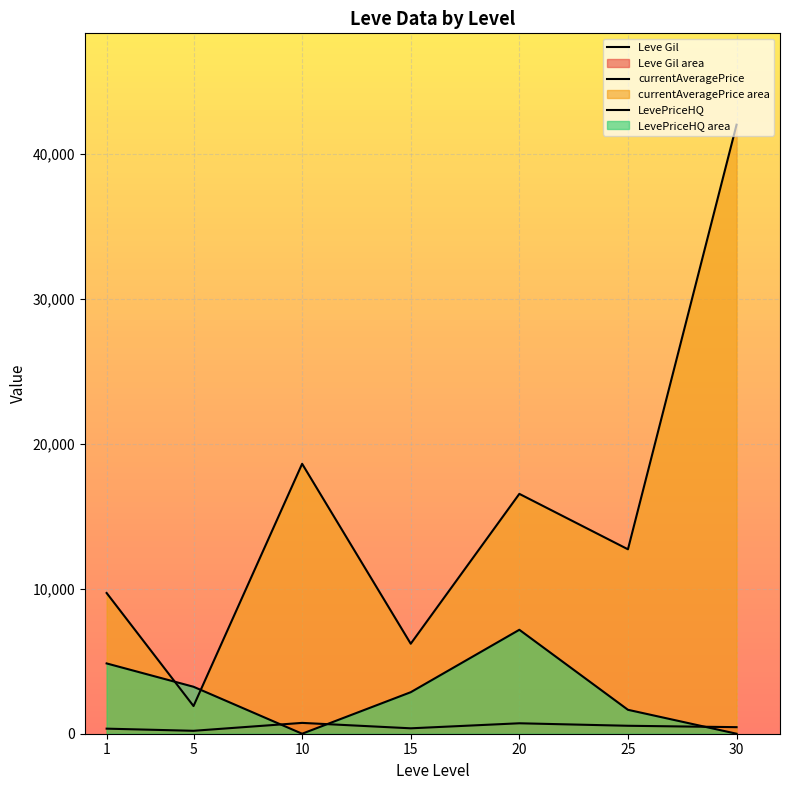

What is the maximum value for LevePriceHQ?

7166.7